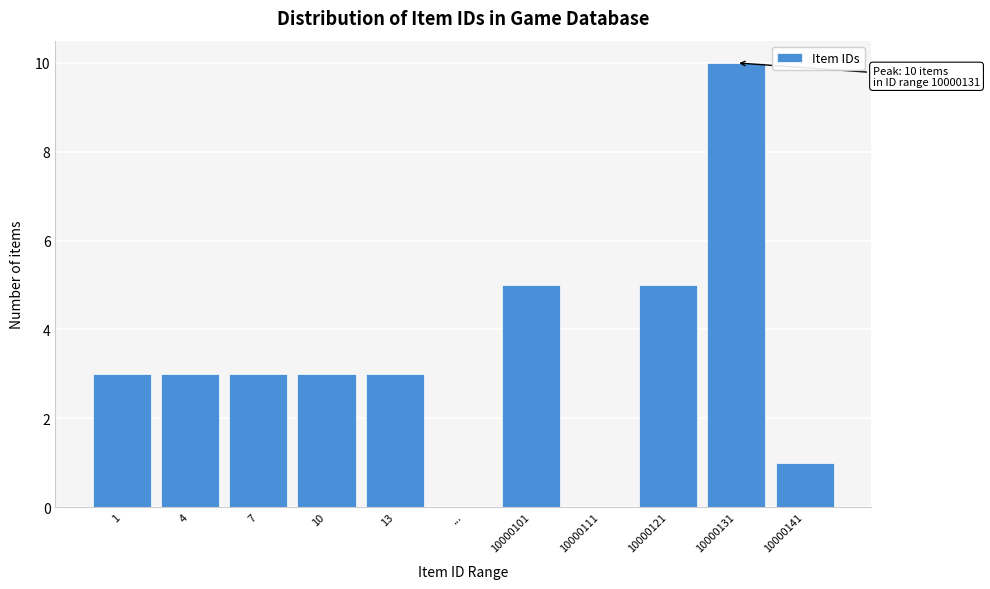

Reading right to left, list all the values displayed in this chart.

10000141=1	10000131=10	10000121=5	10000111=0	10000101=5	...=0	13=3	10=3	7=3	4=3	1=3